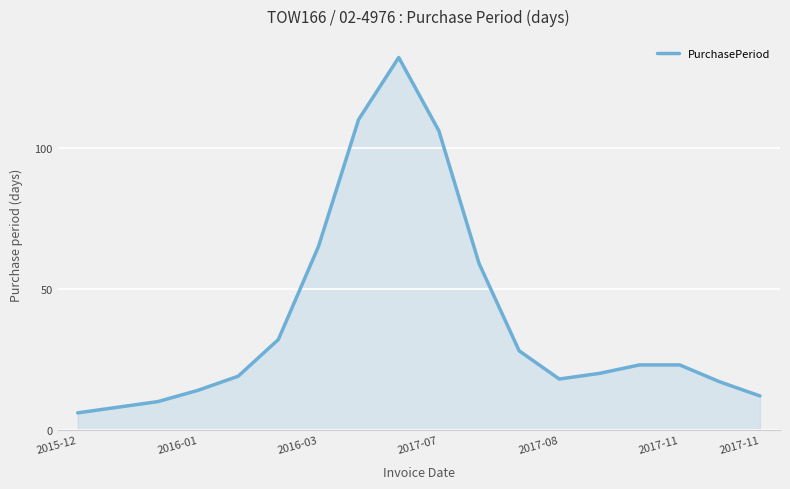

What is the greatest value displayed?

132